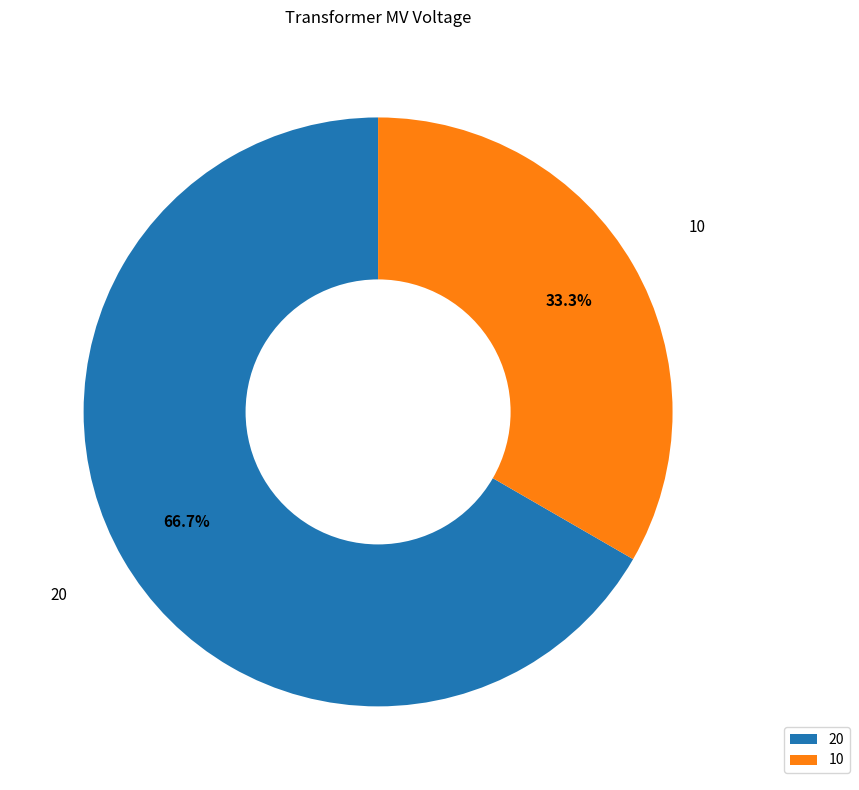

Which category has the smallest portion of the pie?

10